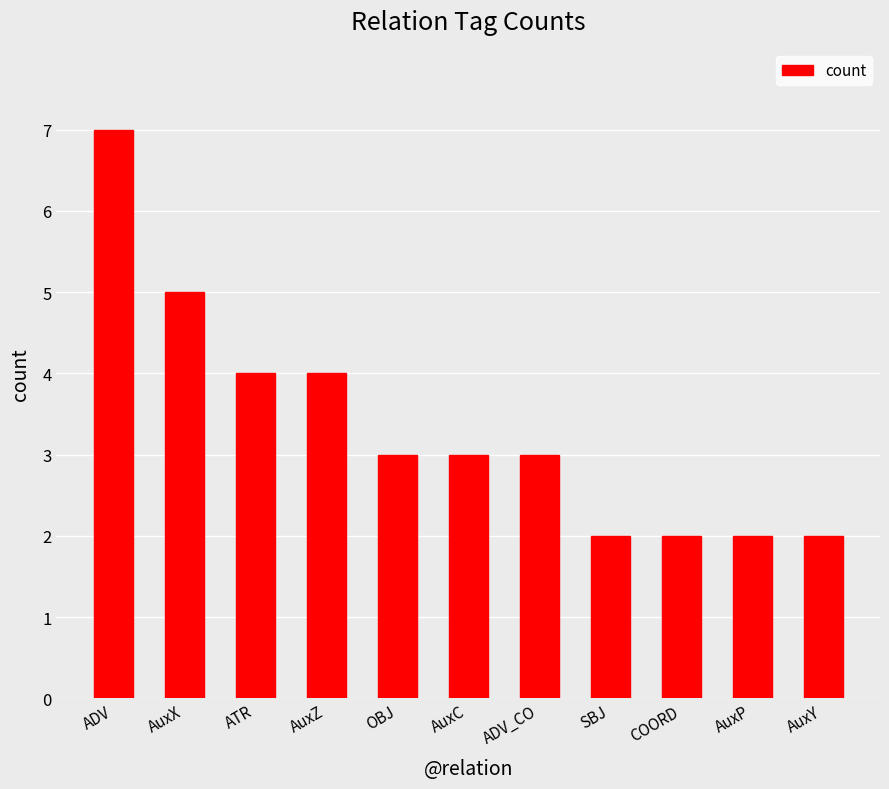

What position from the left is OBJ?

5